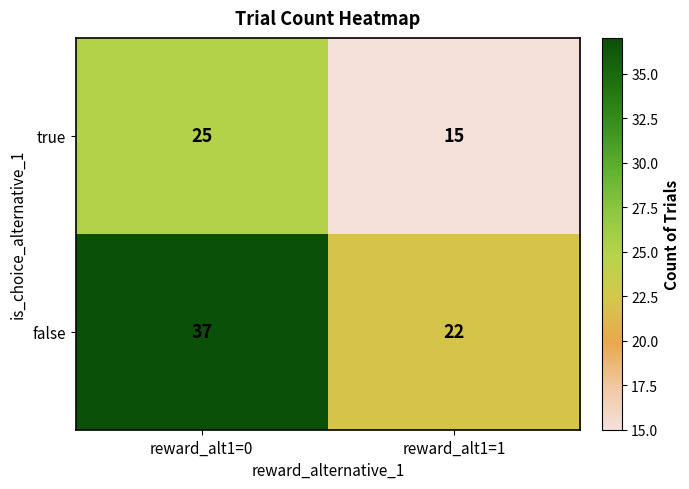

What is the total value across all series at reward_alt1=1?

37